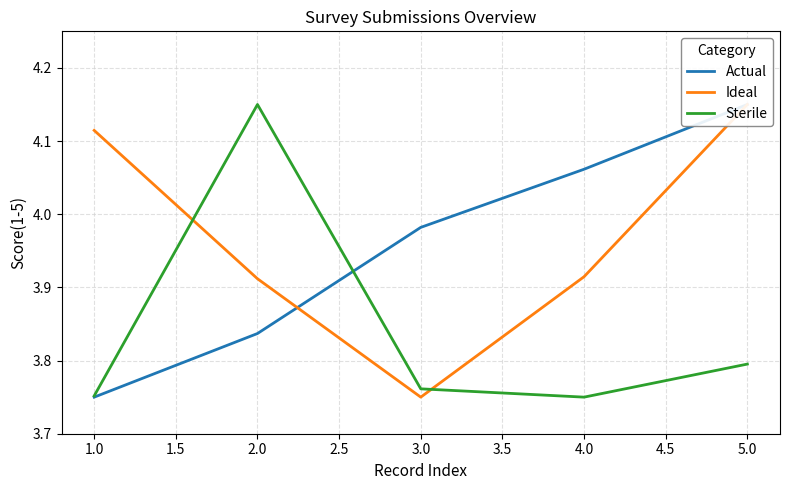

What is the difference between the maximum and minimum values in the Ideal series?

0.4